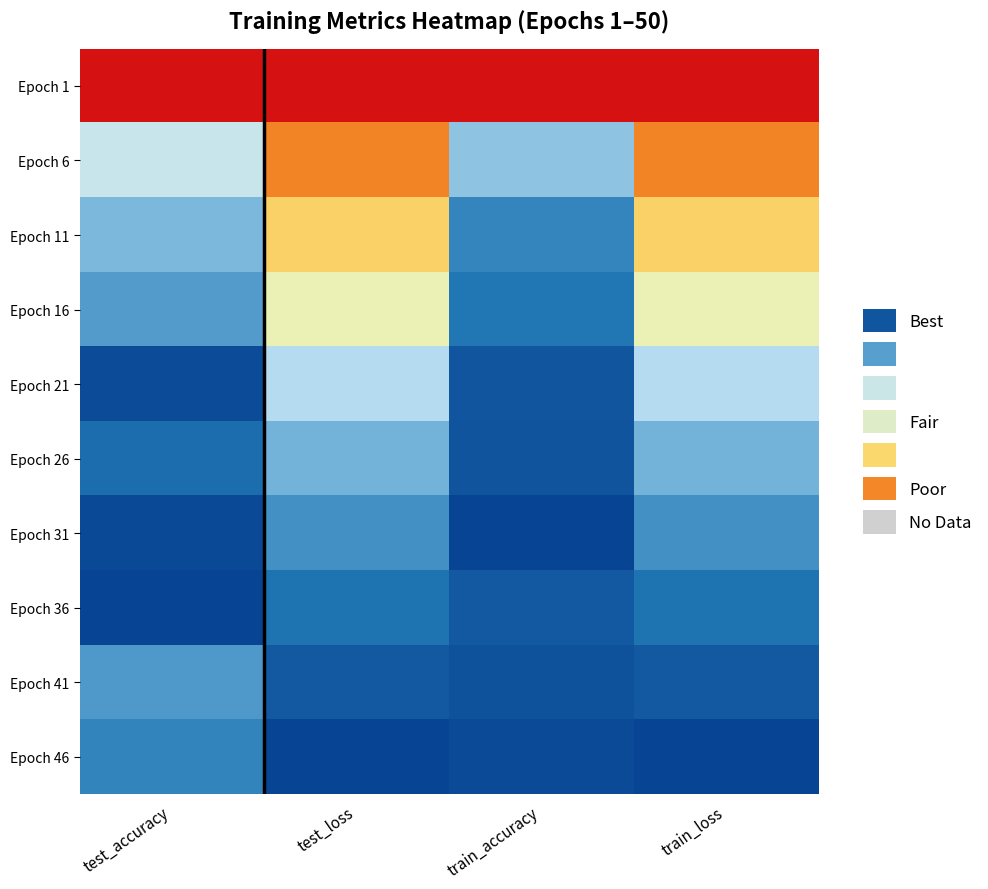

Which series has the largest total across all categories?

Epoch 46